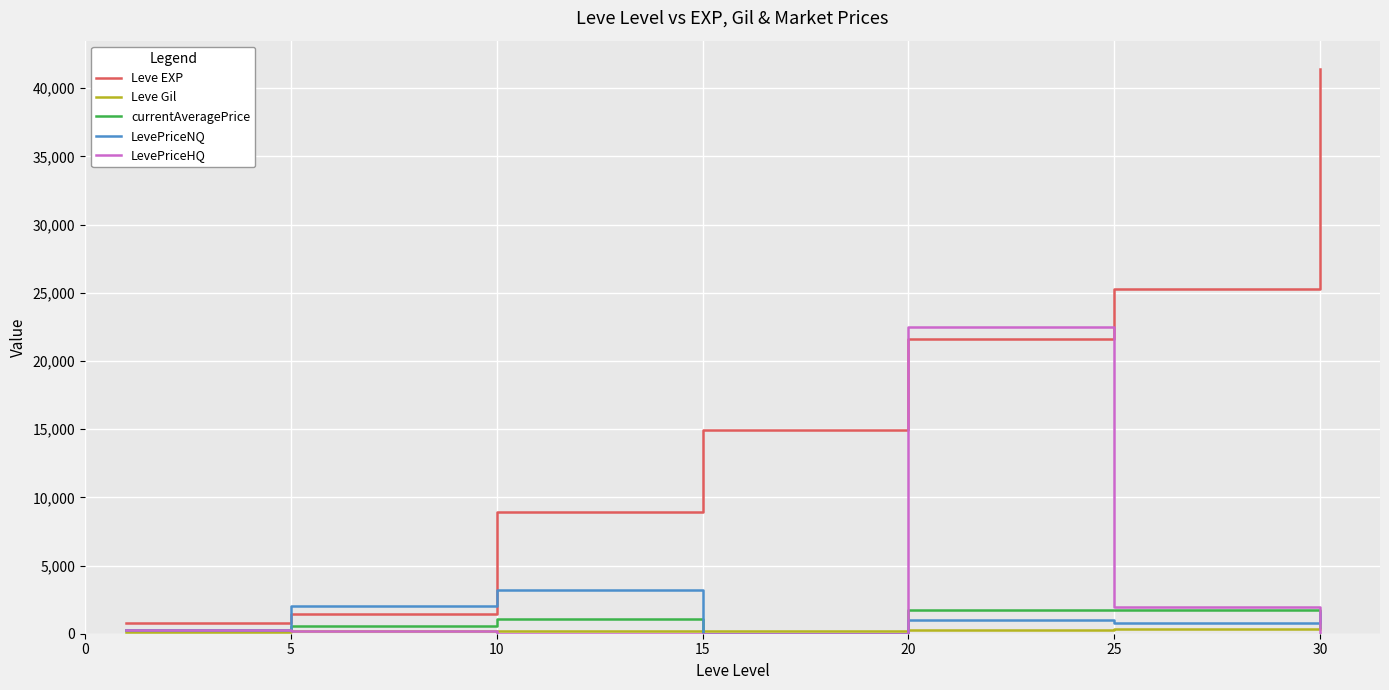

Which series ends up on top after the final intersection of Leve EXP and LevePriceNQ?

Leve EXP